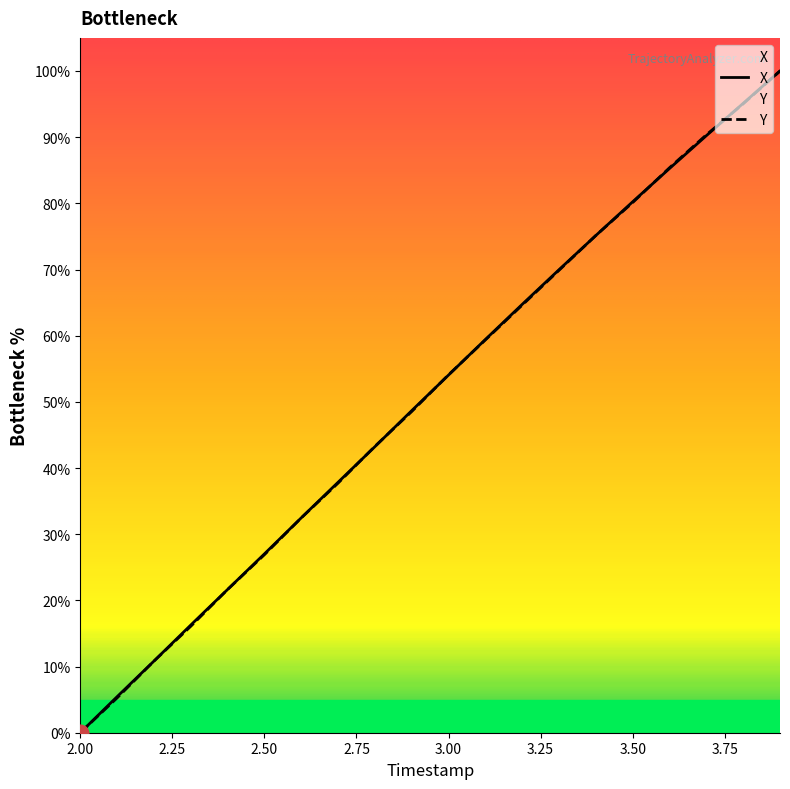

Is it true that X equals 80.2 at 3.50?

True